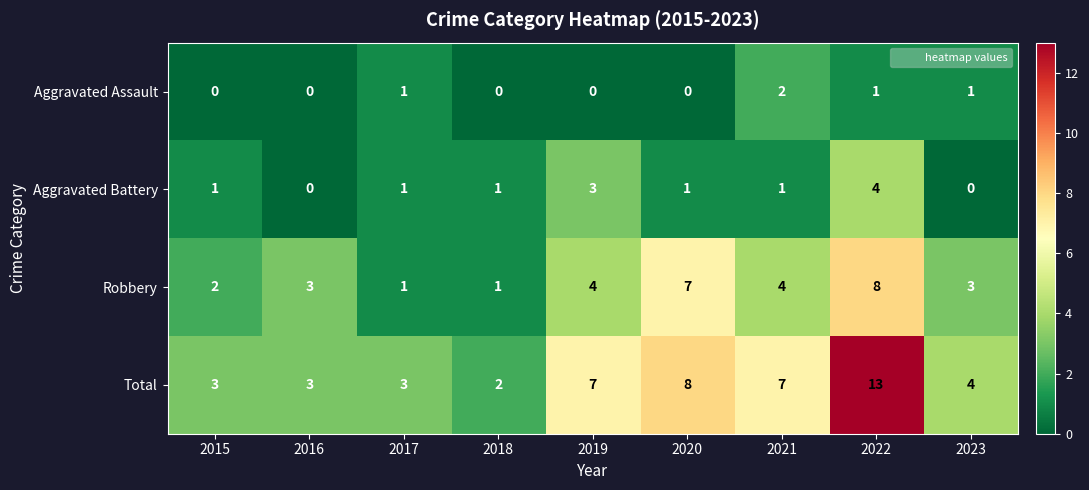

What is the spread (max minus min) of values at 2019?

7